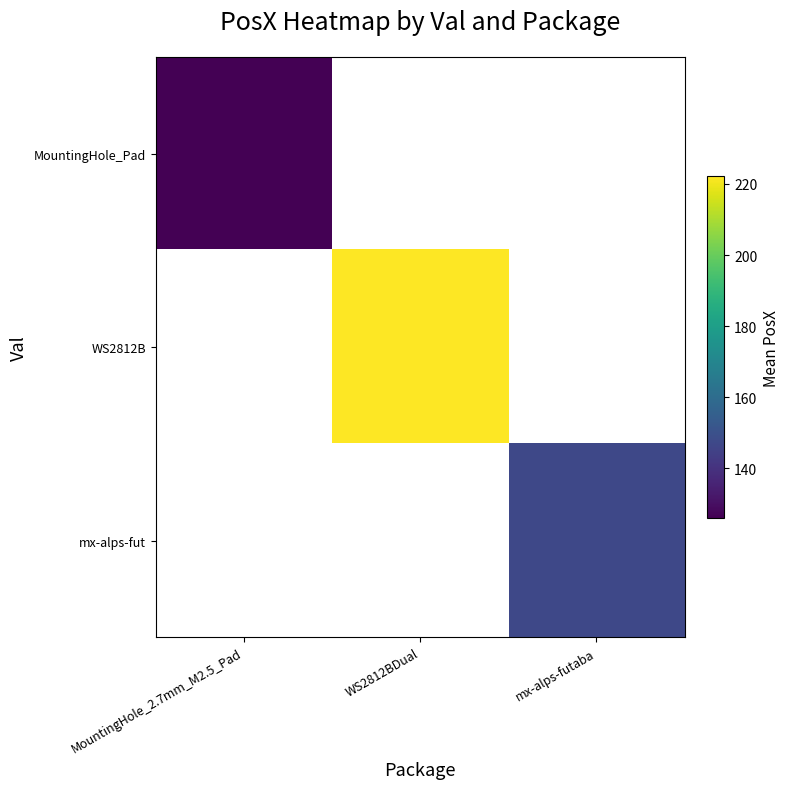

At which label does WS2812B first exceed 222?

WS2812BDual